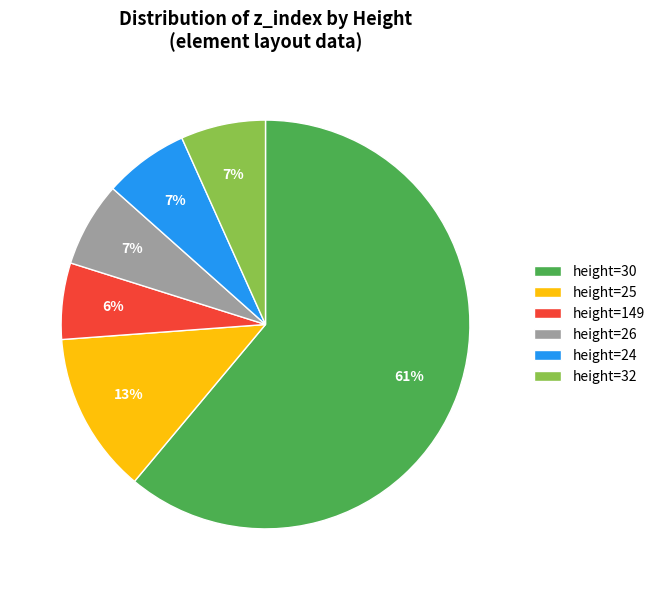

Which slice is the largest?

height=30